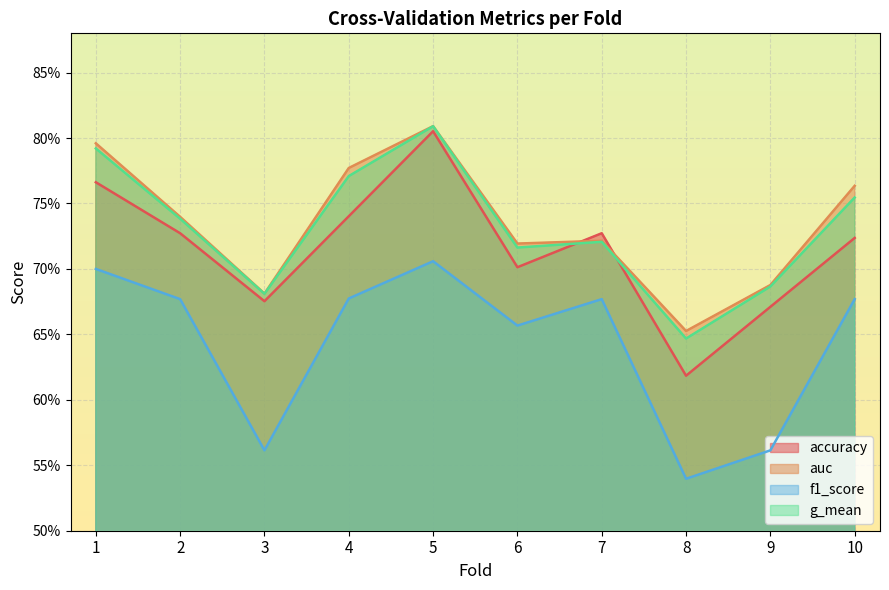

Rank the categories by auc value from lowest to highest.

8, 3, 9, 6, 7, 2, 10, 4, 1, 5